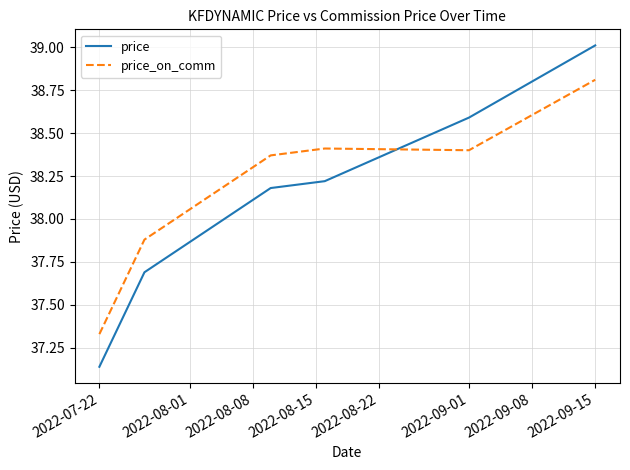

How many intersections are there between price and price_on_comm?

1